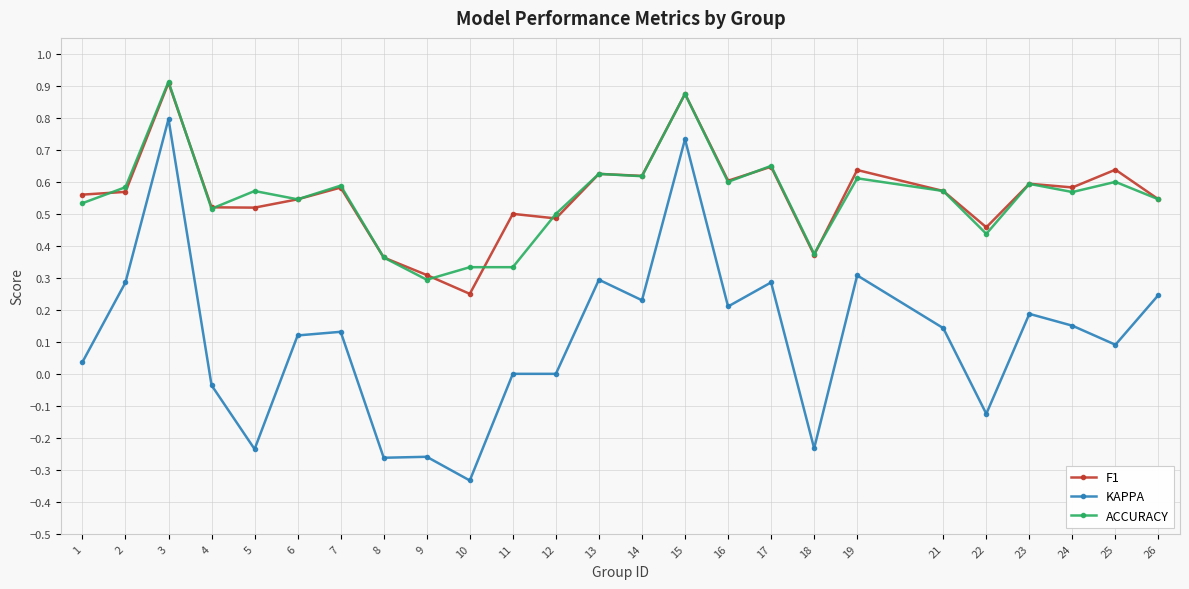

What is the sum of all ACCURACY values?

13.7